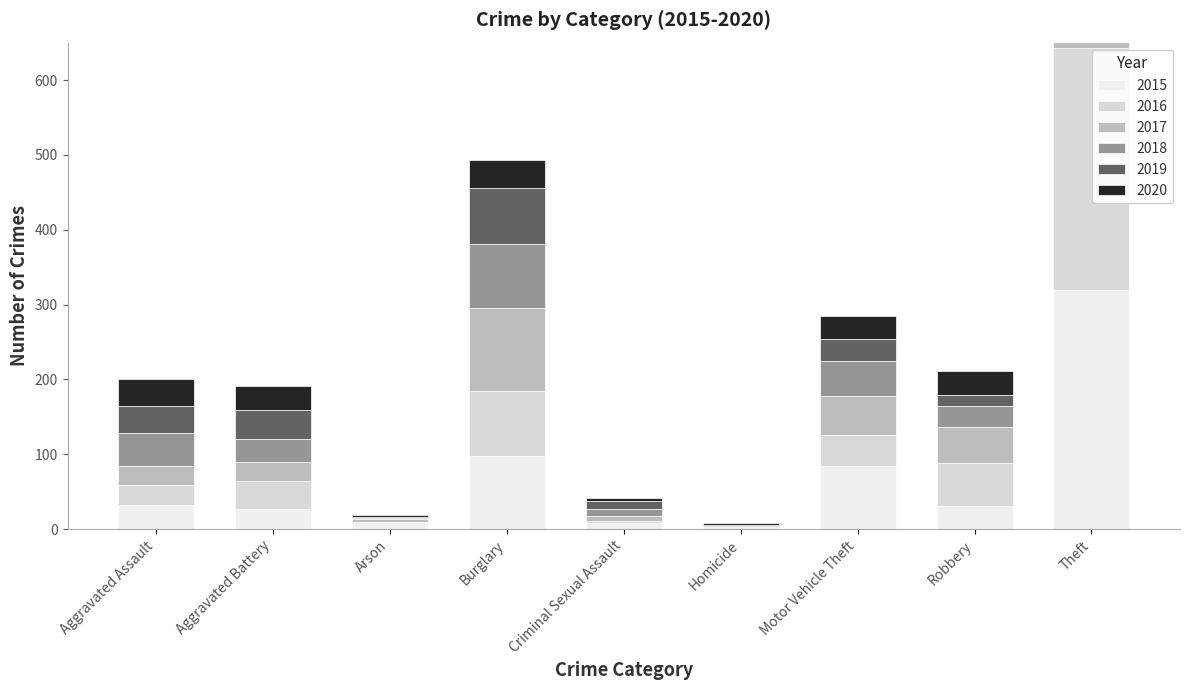

Count the number of data series in this chart.

6